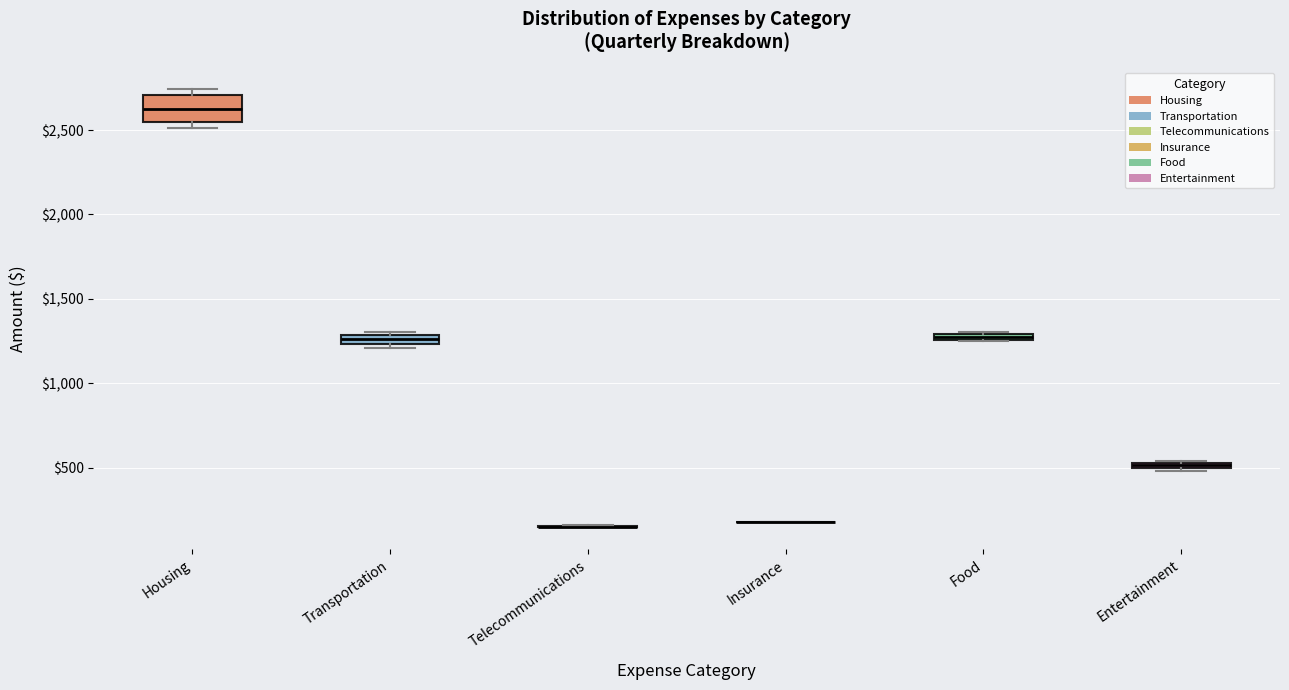

Comparing the boxes themselves (not the whiskers), which one is the tallest?

Housing